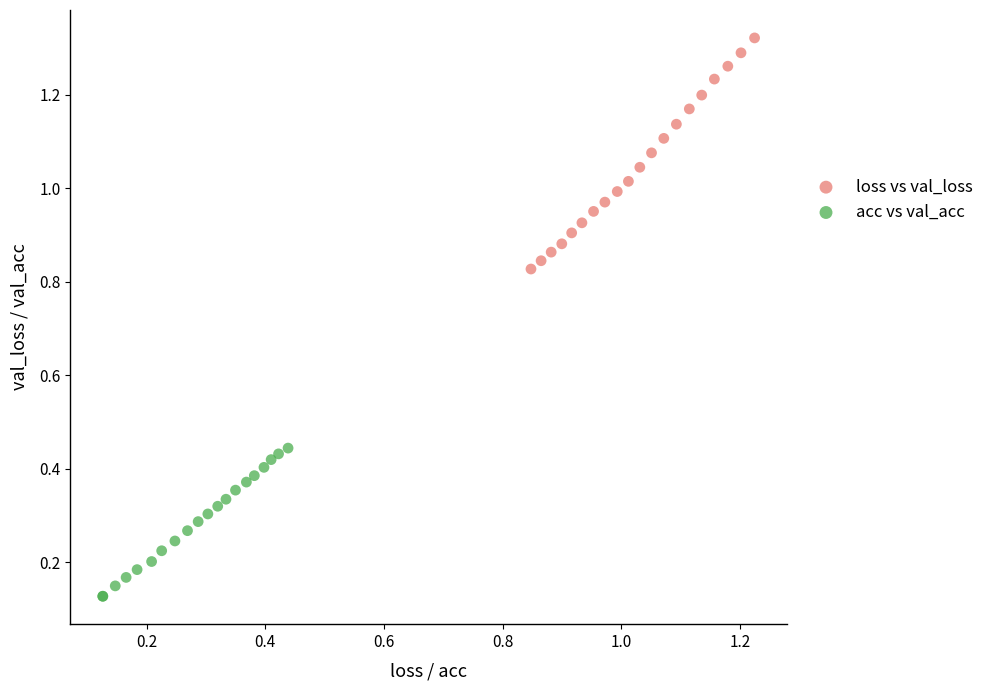

Which series has the widest spread of Y values?

loss vs val_loss